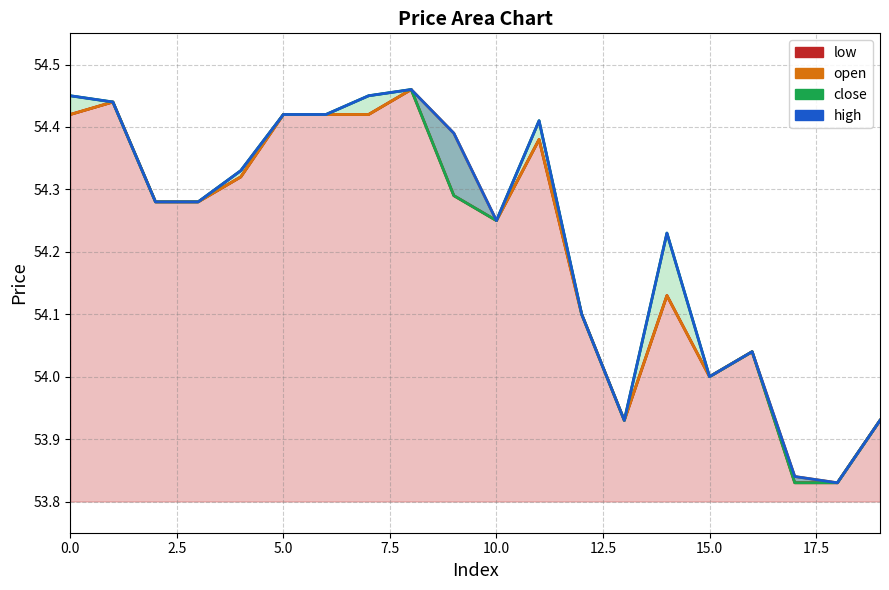

Is it true that low line equals 76.2 at 5.0?

False